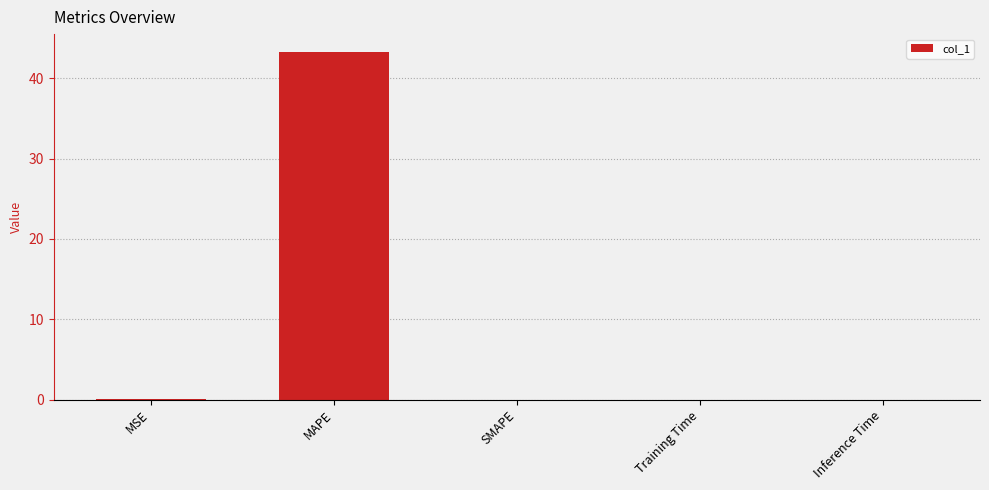

Is it true that the value at SMAPE is 0.0?

True